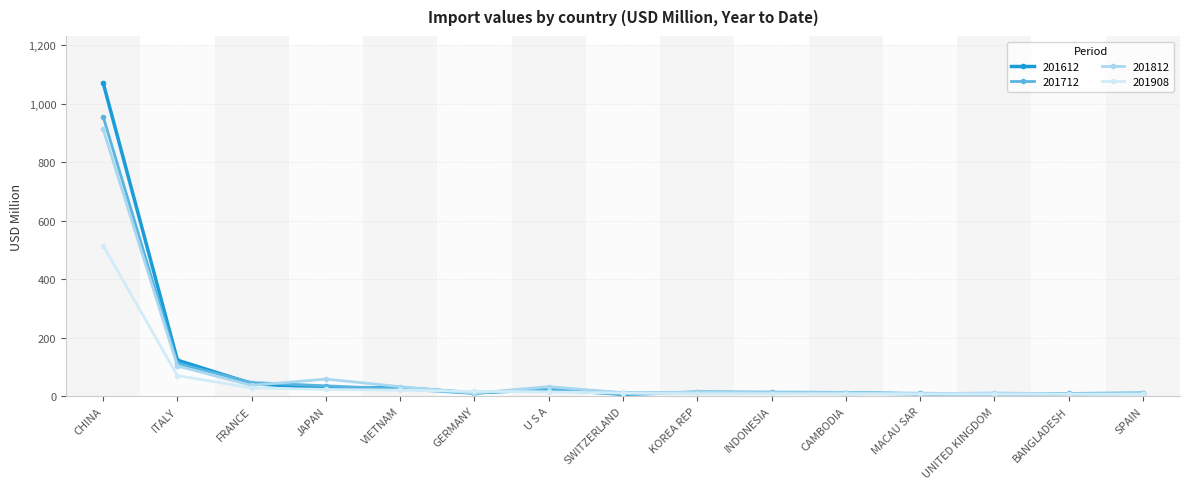

What is the difference between the maximum and minimum values in the 201712 series?

948.0